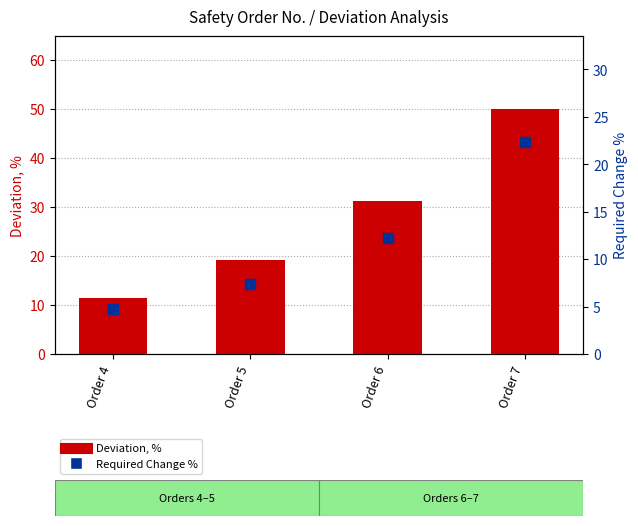

Which series reaches the maximum Y coordinate?

Deviation, %